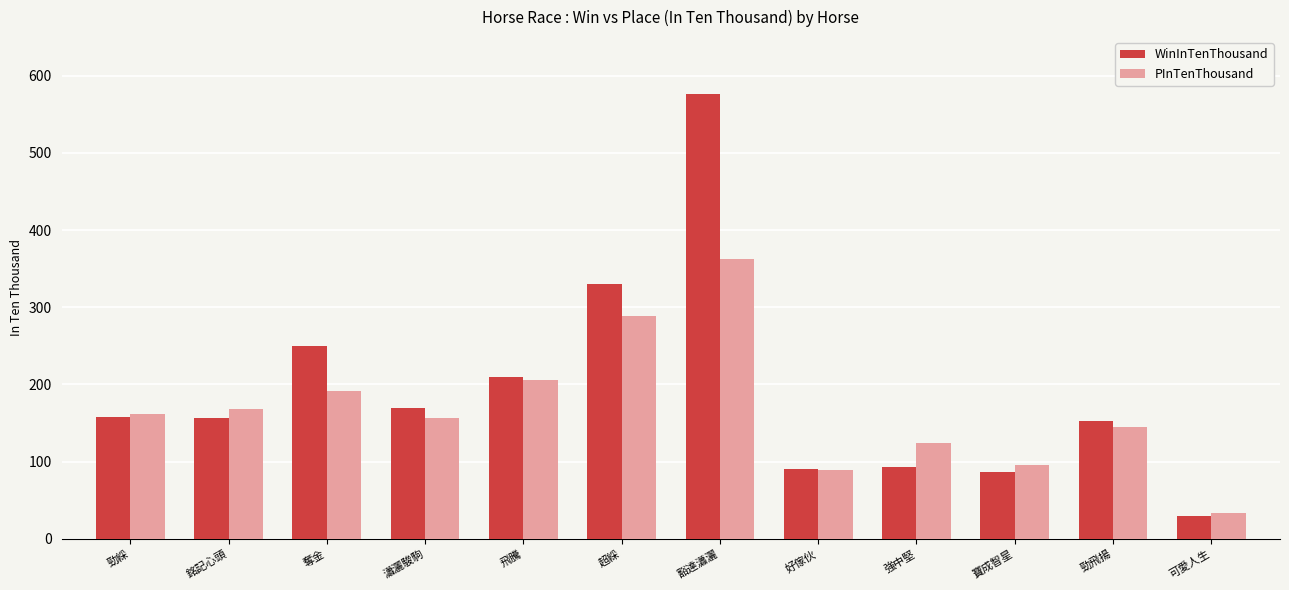

What is the highest value of the WinInTenThousand series?

576